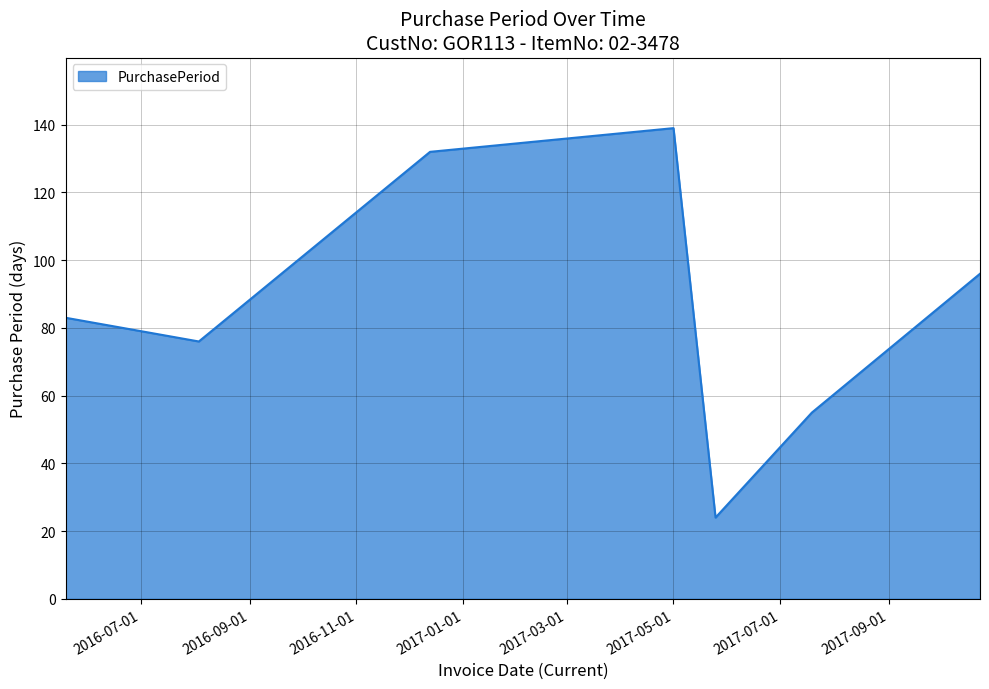

Count the number of categories in the chart.

7